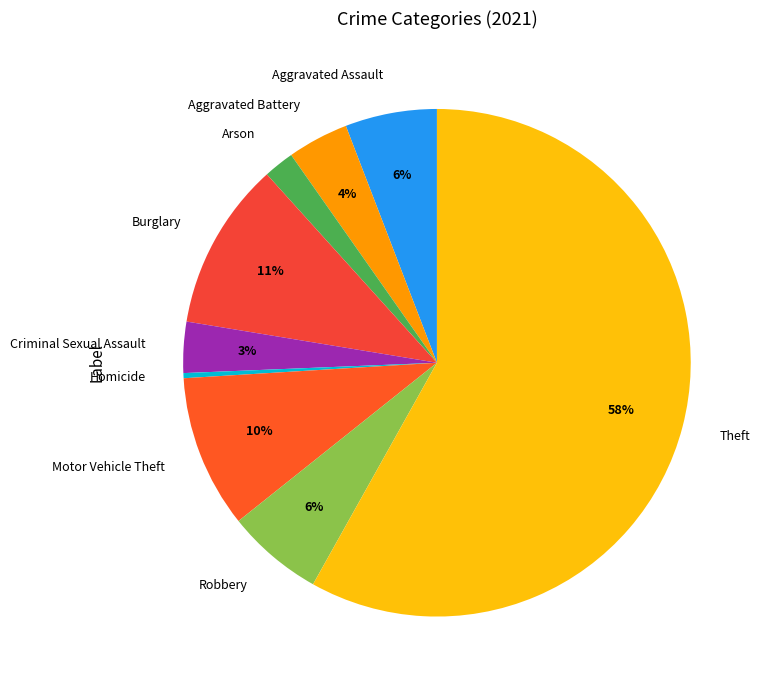

What percentage is the Aggravated Battery slice, to the nearest percent?

4%